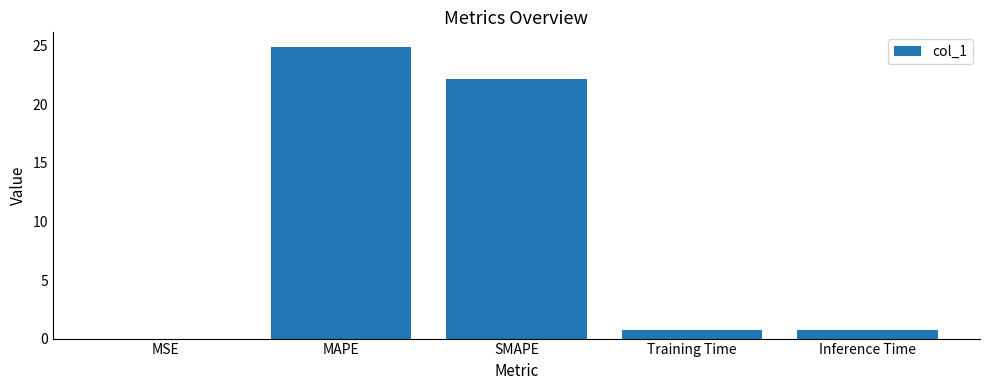

Which has a higher value, SMAPE or Inference Time?

SMAPE